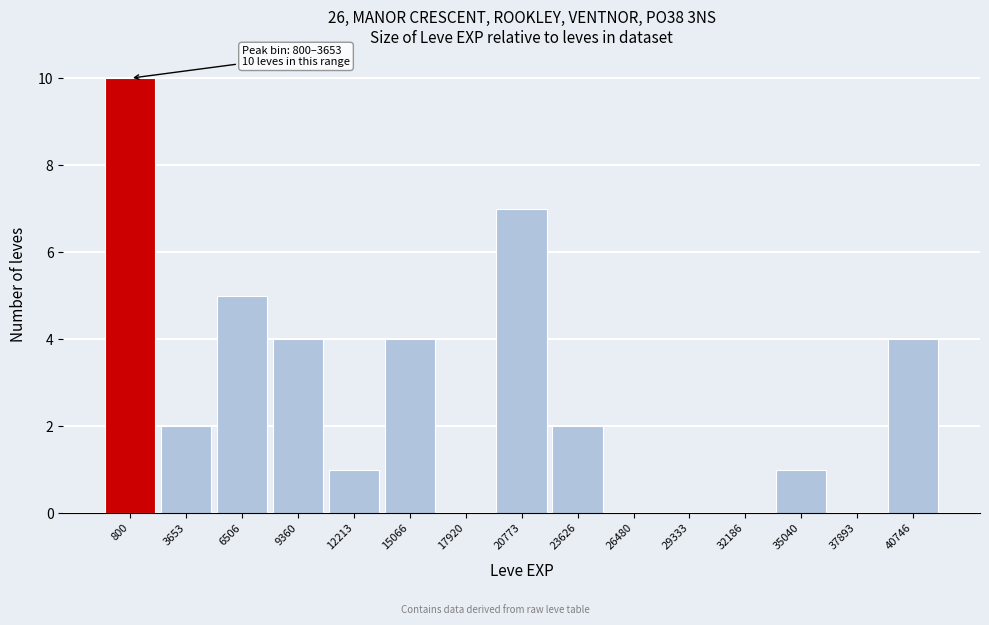

Reading left to right, transcribe all the data shown in this chart.

800=10	3653=2	6506=5	9360=4	12213=1	15066=4	17920=0	20773=7	23626=2	26480=0	29333=0	32186=0	35040=1	37893=0	40746=4